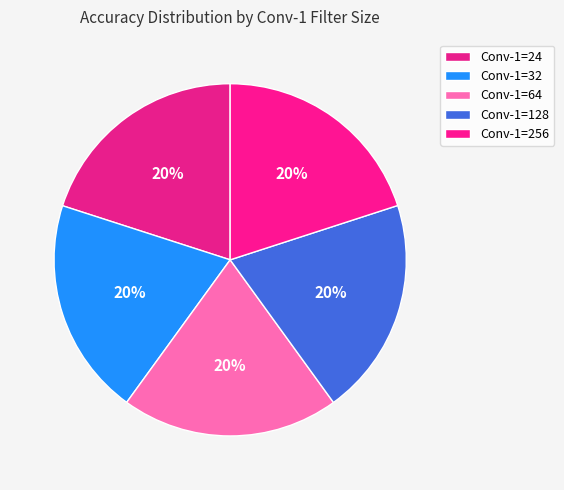

Is the sum of Conv-1=128 and Conv-1=24 greater than half?

No